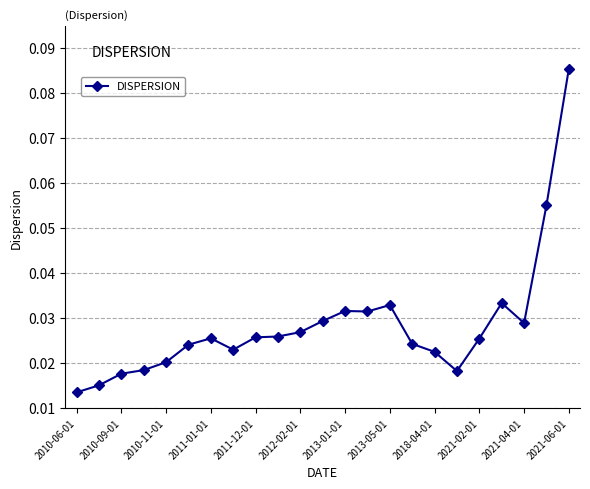

True or false: there are more than 1 points higher than both neighbors.

True